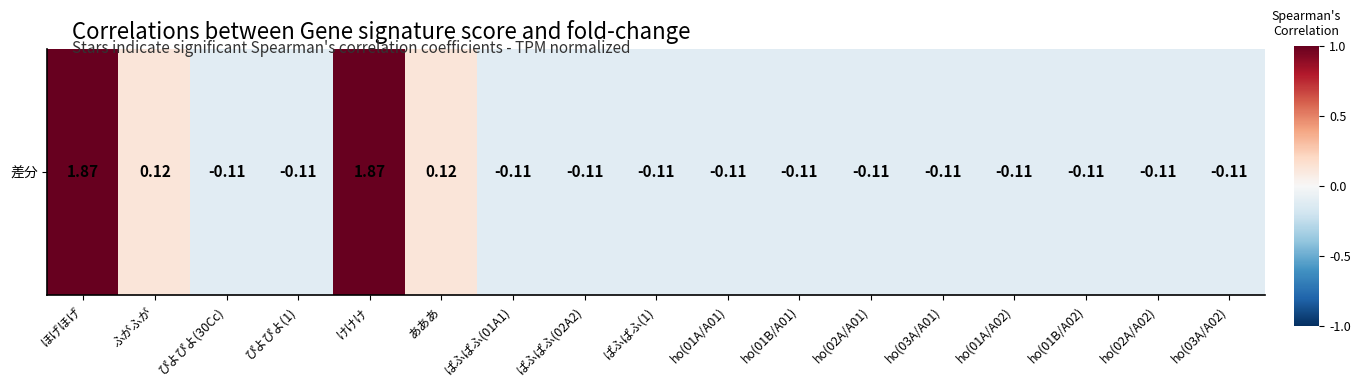

What is the difference between the maximum and minimum values?

2.0